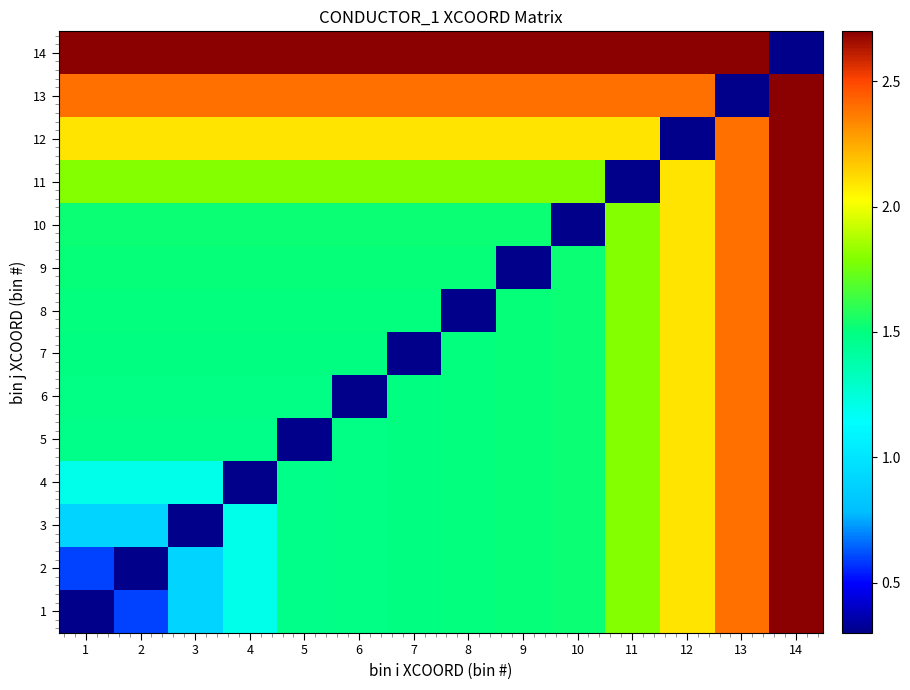

Reading left to right, what are all the values shown in this chart?

1: 1=0.3	2=0.6	3=0.9	4=1.2	5=1.5	6=1.5	7=1.5	8=1.5	9=1.5	10=1.5	11=1.8	12=2.1	13=2.4	14=2.7
2: 1=0.6	2=0.3	3=0.9	4=1.2	5=1.5	6=1.5	7=1.5	8=1.5	9=1.5	10=1.5	11=1.8	12=2.1	13=2.4	14=2.7
3: 1=0.9	2=0.9	3=0.3	4=1.2	5=1.5	6=1.5	7=1.5	8=1.5	9=1.5	10=1.5	11=1.8	12=2.1	13=2.4	14=2.7
4: 1=1.2	2=1.2	3=1.2	4=0.3	5=1.5	6=1.5	7=1.5	8=1.5	9=1.5	10=1.5	11=1.8	12=2.1	13=2.4	14=2.7
5: 1=1.5	2=1.5	3=1.5	4=1.5	5=0.3	6=1.5	7=1.5	8=1.5	9=1.5	10=1.5	11=1.8	12=2.1	13=2.4	14=2.7
6: 1=1.5	2=1.5	3=1.5	4=1.5	5=1.5	6=0.3	7=1.5	8=1.5	9=1.5	10=1.5	11=1.8	12=2.1	13=2.4	14=2.7
7: 1=1.5	2=1.5	3=1.5	4=1.5	5=1.5	6=1.5	7=0.3	8=1.5	9=1.5	10=1.5	11=1.8	12=2.1	13=2.4	14=2.7
8: 1=1.5	2=1.5	3=1.5	4=1.5	5=1.5	6=1.5	7=1.5	8=0.3	9=1.5	10=1.5	11=1.8	12=2.1	13=2.4	14=2.7
9: 1=1.5	2=1.5	3=1.5	4=1.5	5=1.5	6=1.5	7=1.5	8=1.5	9=0.3	10=1.5	11=1.8	12=2.1	13=2.4	14=2.7
10: 1=1.5	2=1.5	3=1.5	4=1.5	5=1.5	6=1.5	7=1.5	8=1.5	9=1.5	10=0.3	11=1.8	12=2.1	13=2.4	14=2.7
11: 1=1.8	2=1.8	3=1.8	4=1.8	5=1.8	6=1.8	7=1.8	8=1.8	9=1.8	10=1.8	11=0.3	12=2.1	13=2.4	14=2.7
12: 1=2.1	2=2.1	3=2.1	4=2.1	5=2.1	6=2.1	7=2.1	8=2.1	9=2.1	10=2.1	11=2.1	12=0.3	13=2.4	14=2.7
13: 1=2.4	2=2.4	3=2.4	4=2.4	5=2.4	6=2.4	7=2.4	8=2.4	9=2.4	10=2.4	11=2.4	12=2.4	13=0.3	14=2.7
14: 1=2.7	2=2.7	3=2.7	4=2.7	5=2.7	6=2.7	7=2.7	8=2.7	9=2.7	10=2.7	11=2.7	12=2.7	13=2.7	14=0.3